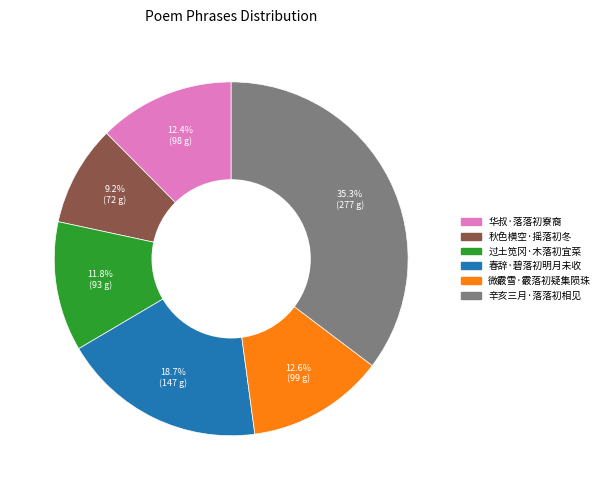

What is the smallest slice in the pie chart?

秋色横空·摇落初冬